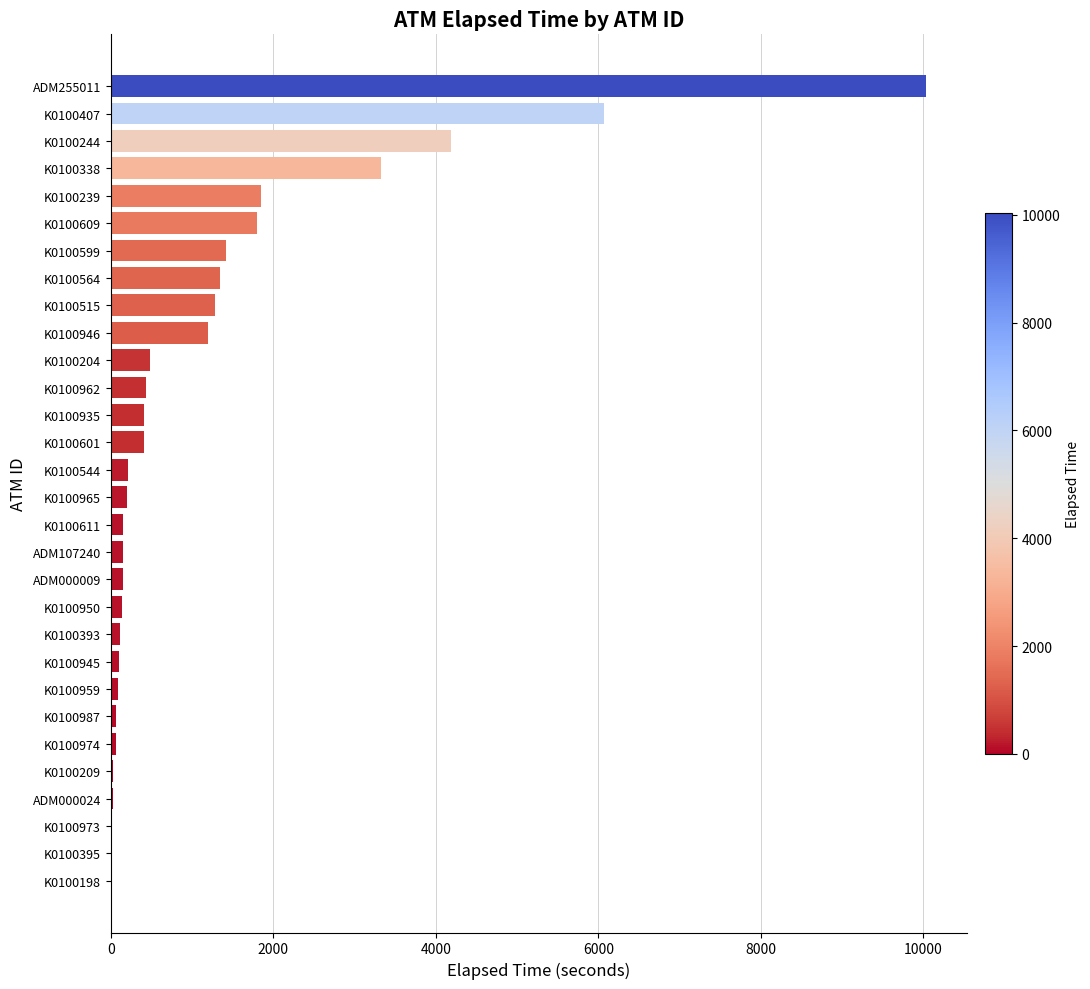

Is it true that the value at K0100198 is -6655?

False